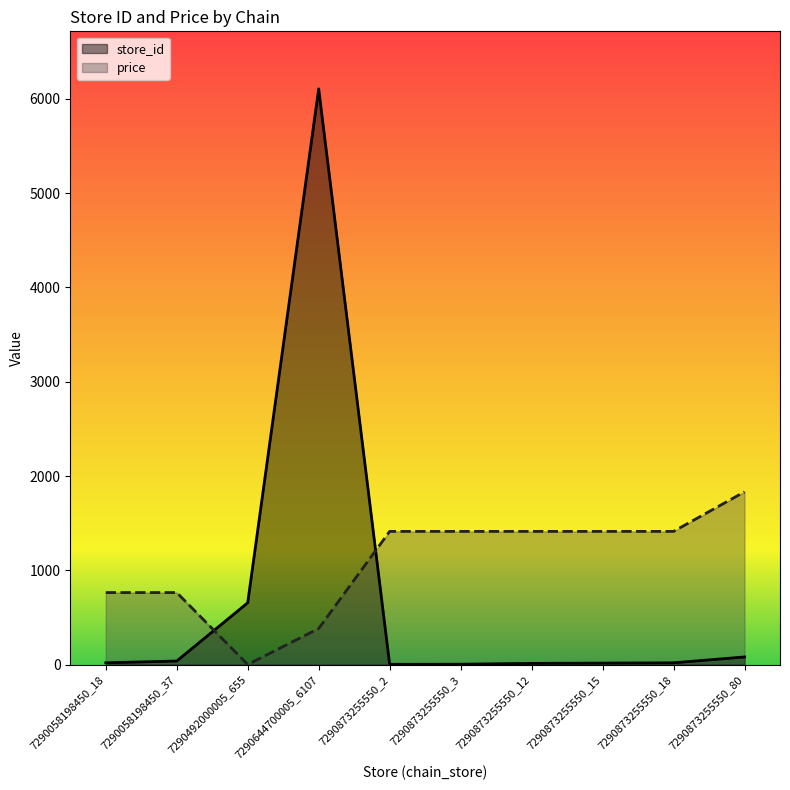

What are all the series names shown in the legend?

store_id, price